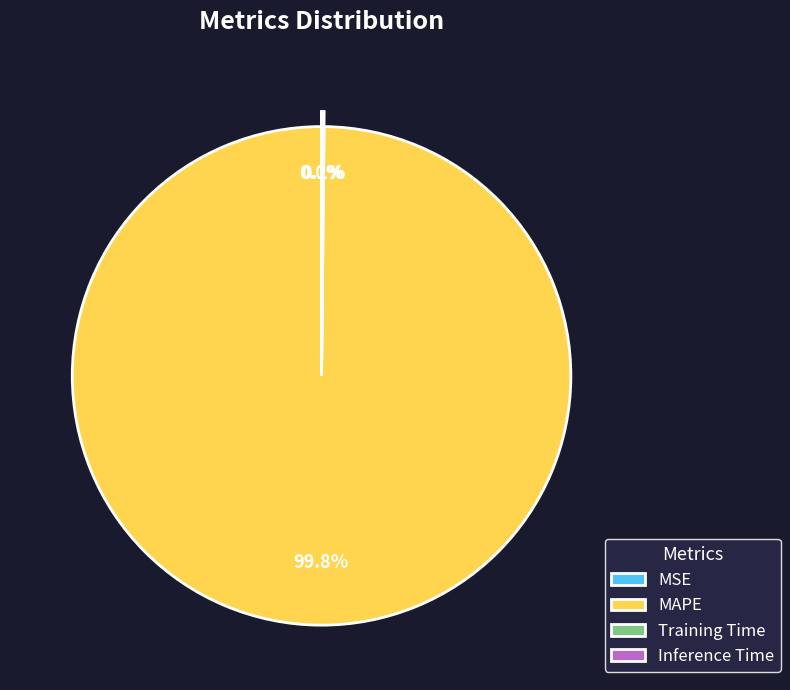

Which slice is the largest?

MAPE